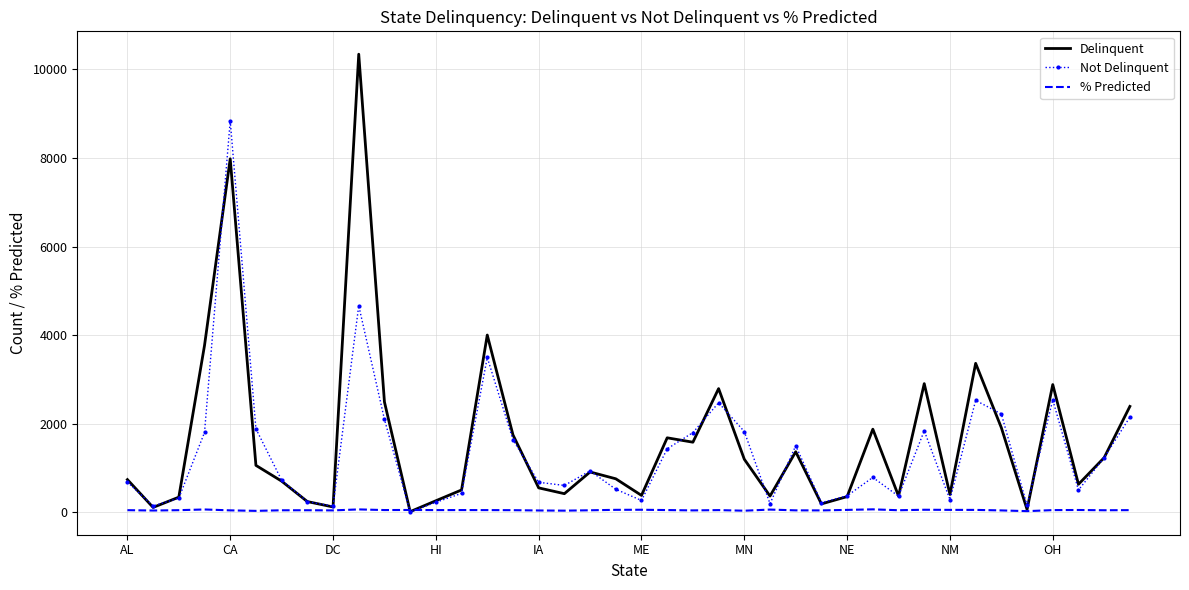

Rank the series by their average value, from highest to lowest.

Delinquent, Not Delinquent, % Predicted